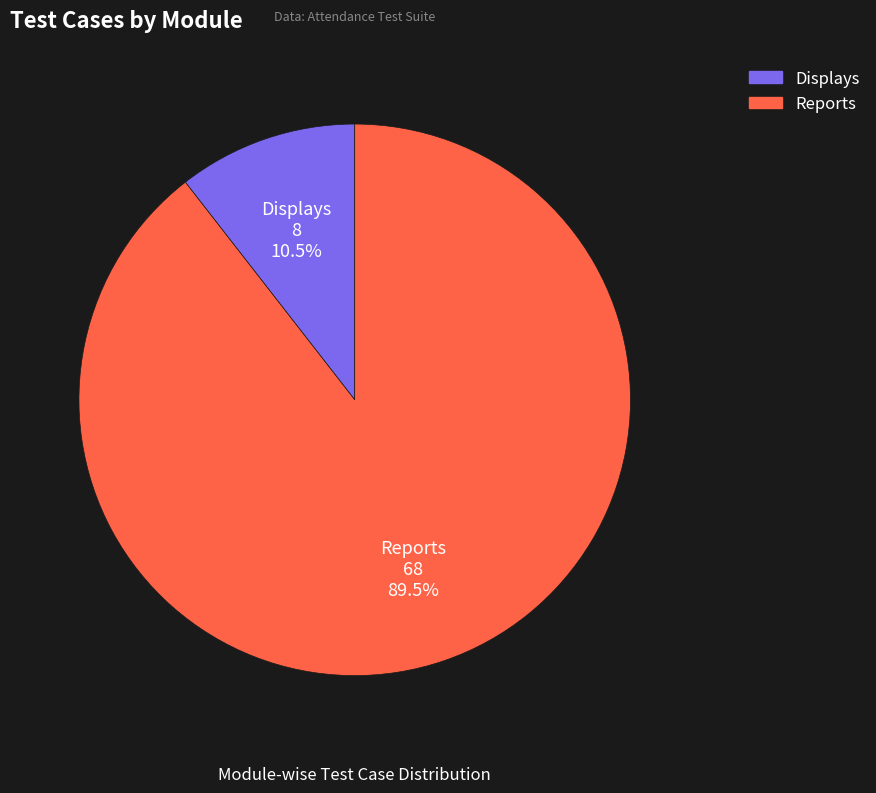

To the nearest percent, what is the average slice percentage?

50%